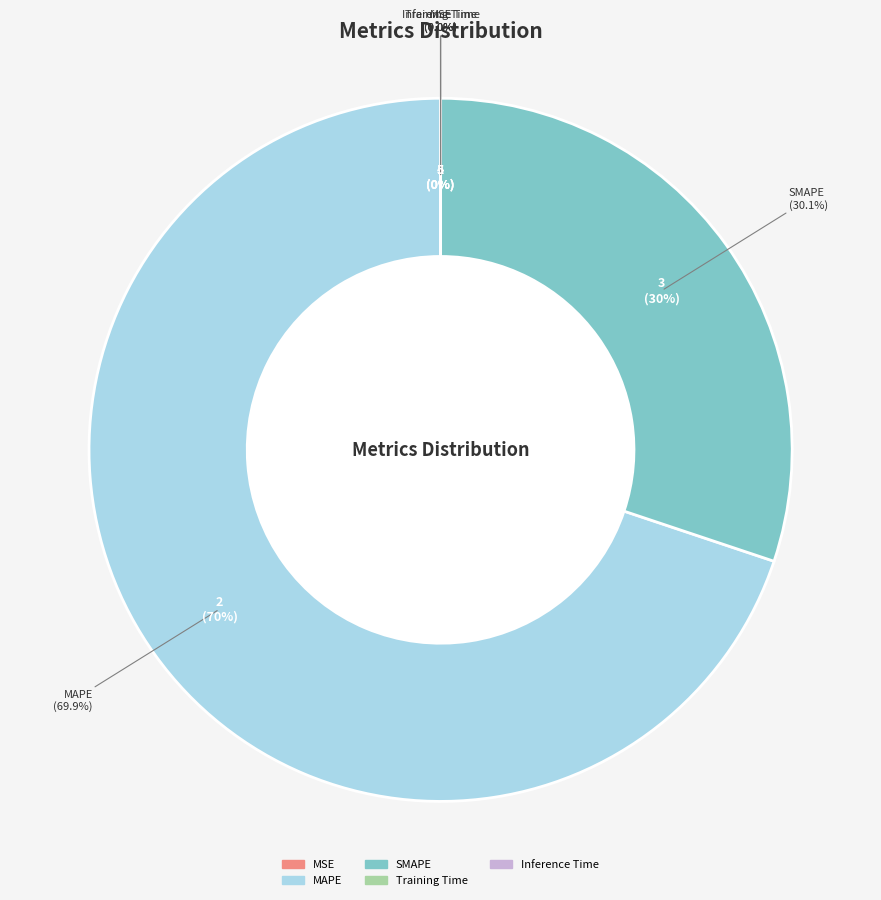

Which category has the biggest portion of the pie?

MAPE